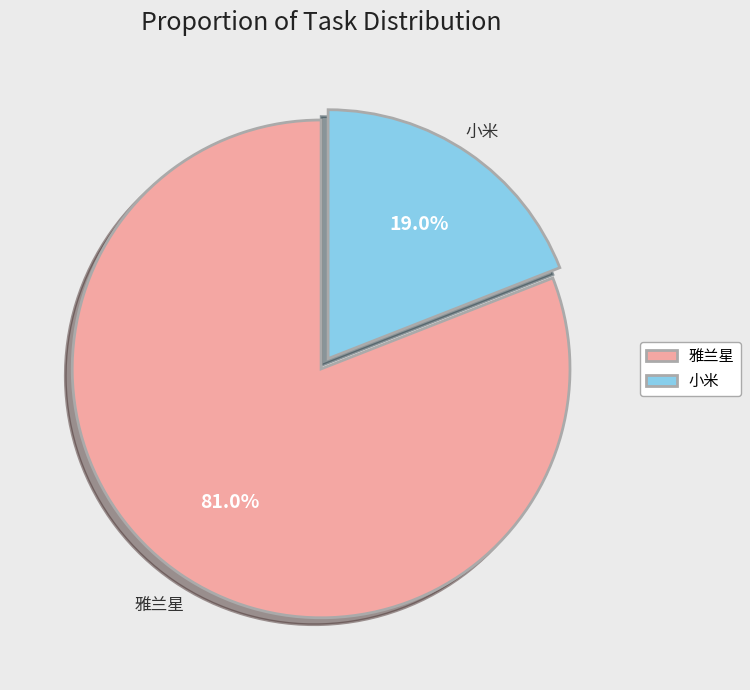

Which slice is the smallest?

小米